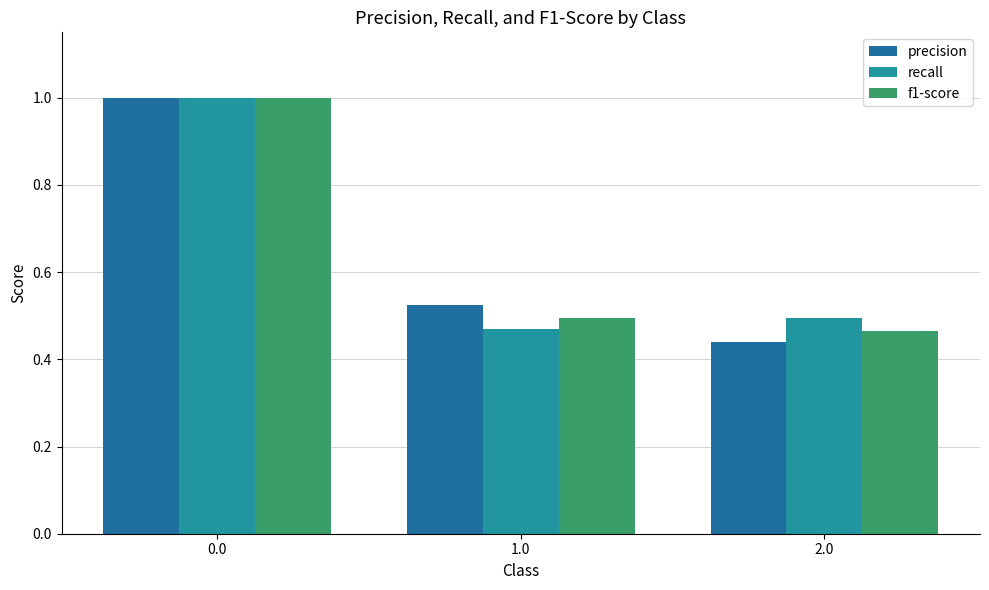

List the series in order of their peak value, highest first.

precision, recall, f1-score